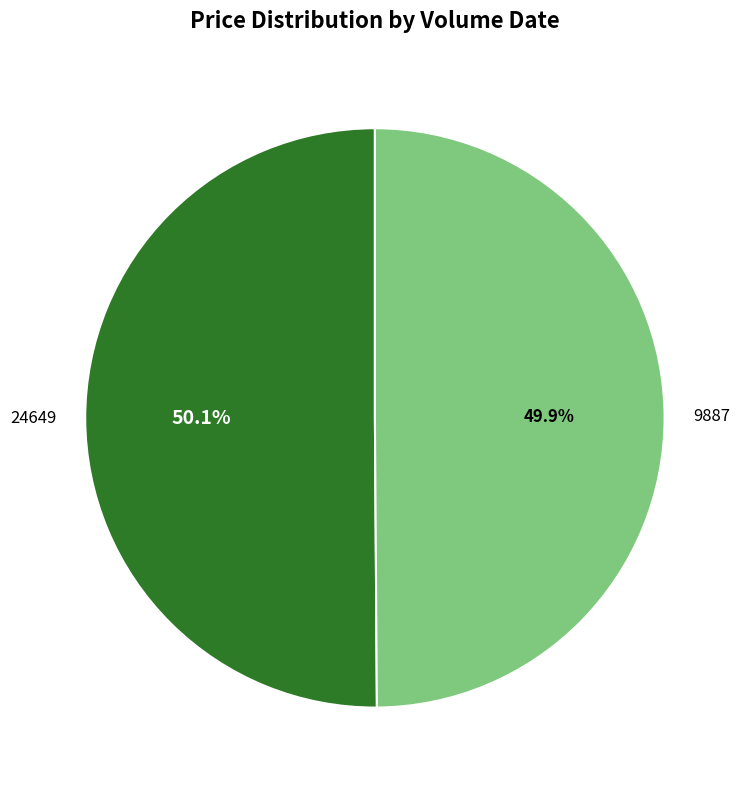

How many segments does this pie chart have?

2